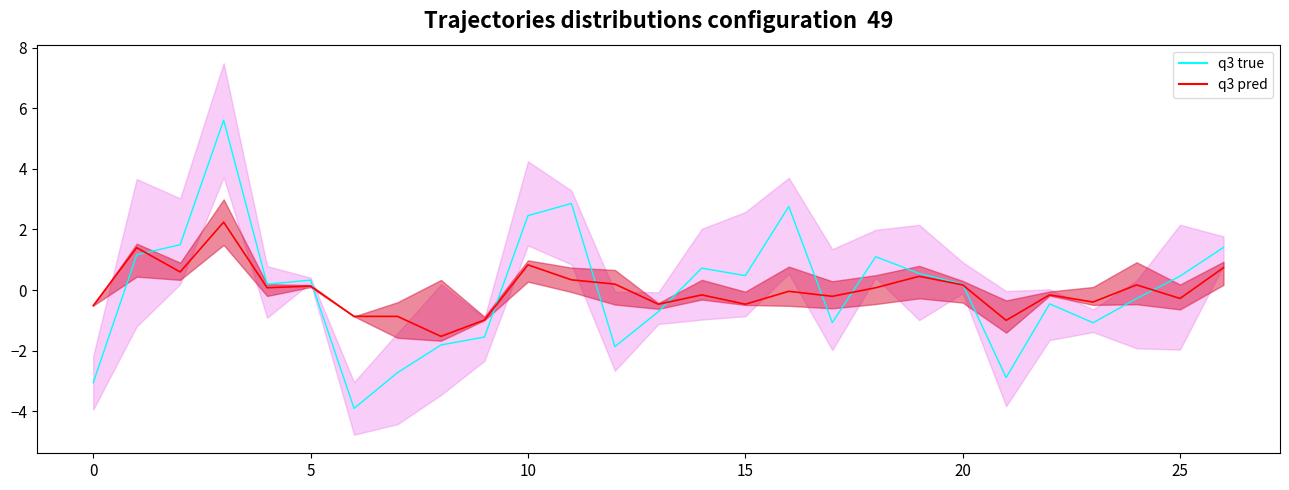

Which series ends up on top after the final intersection of q3 true and q3 pred?

q3 true